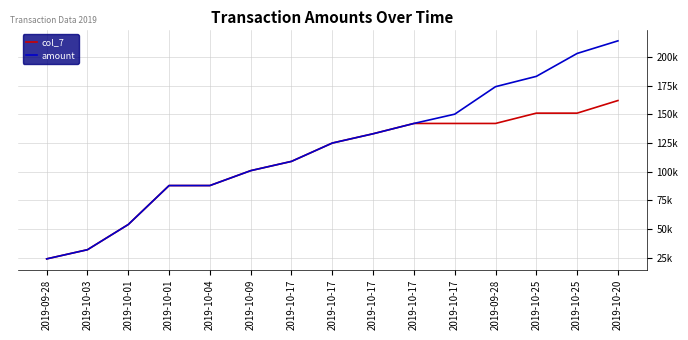

What are all the series names shown in the legend?

col_7, amount